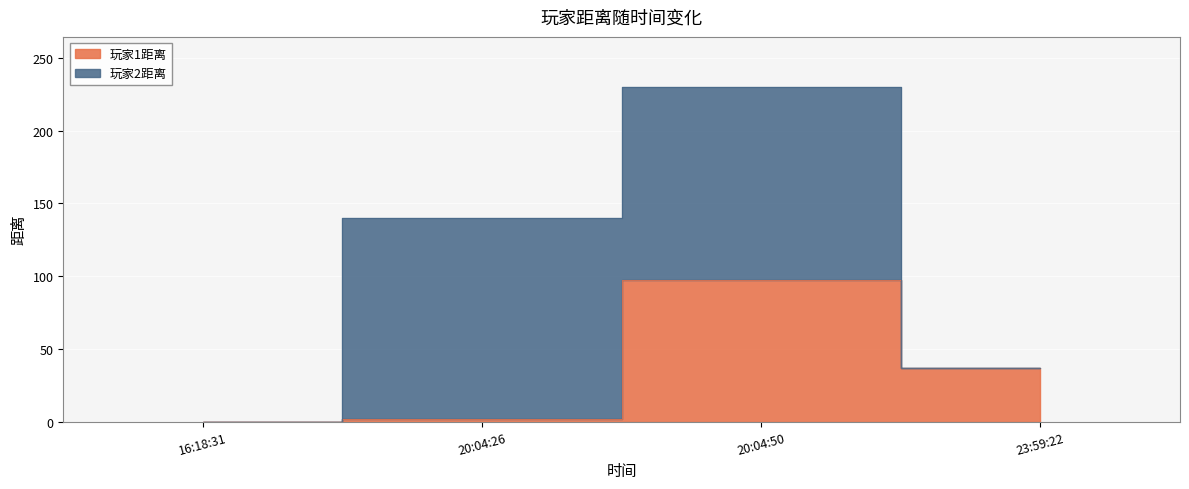

True or false: the data shows 97 at 20:04:50.

True